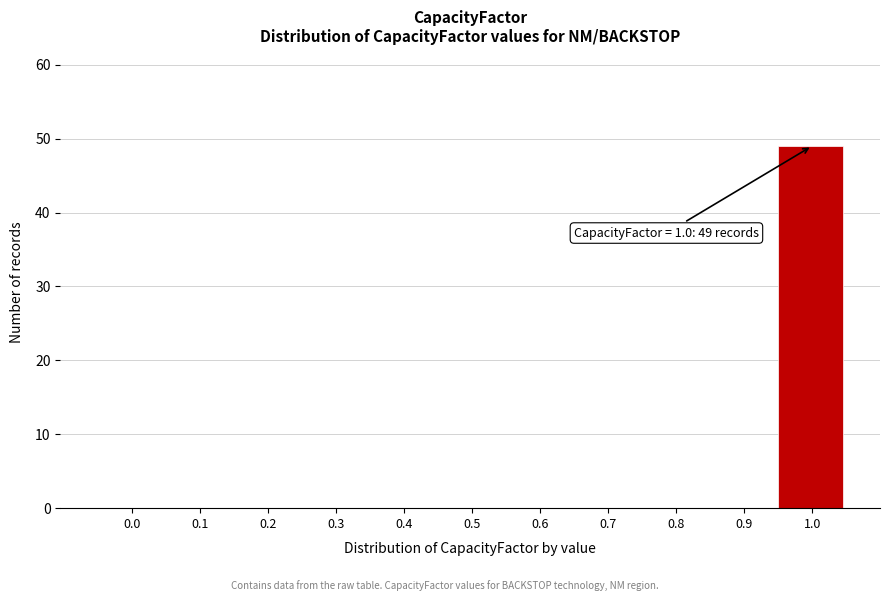

Reading right to left, what are all the values shown in this chart?

1.0=49	0.9=0	0.8=0	0.7=0	0.6=0	0.5=0	0.4=0	0.3=0	0.2=0	0.1=0	0.0=0